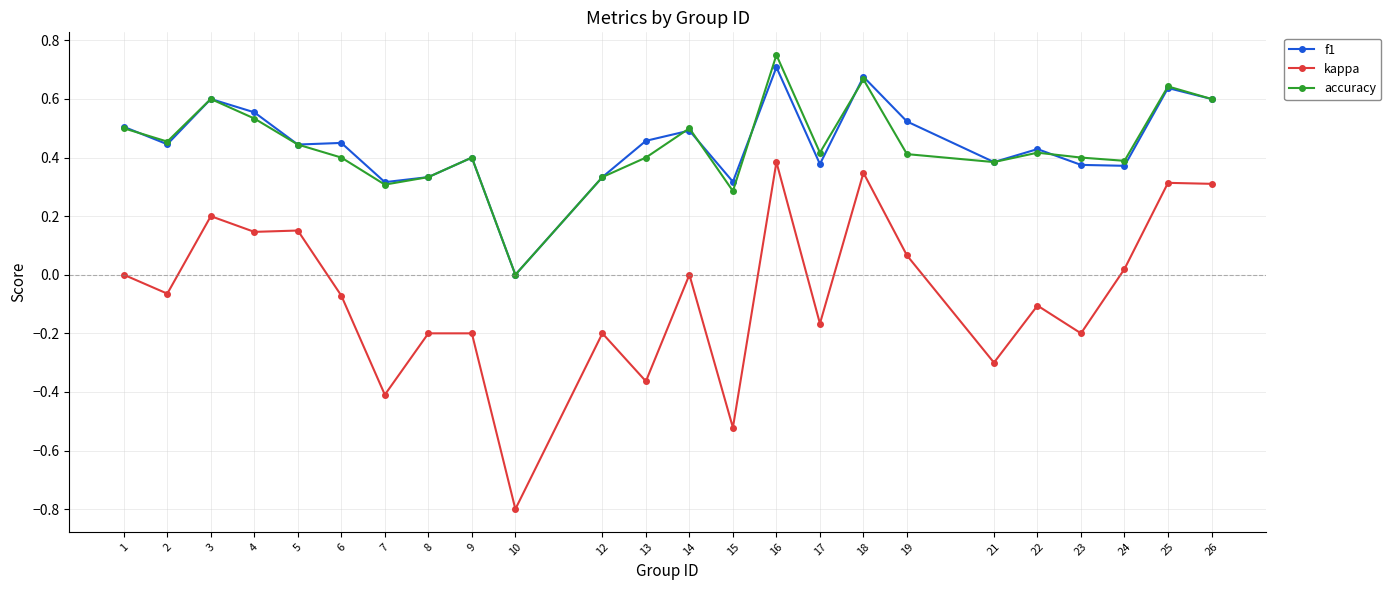

How many data points in f1 are above 0?

23